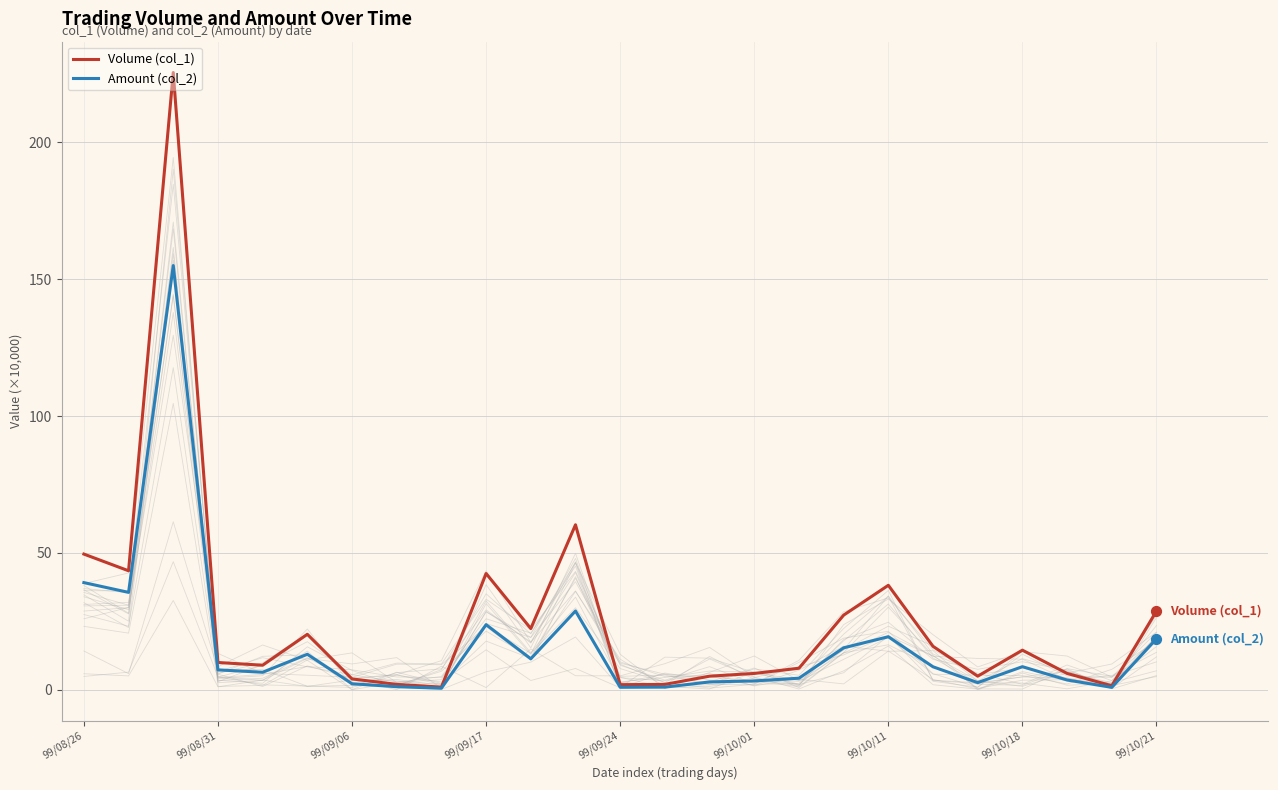

Which series has the largest total across all categories?

Volume (col_1)